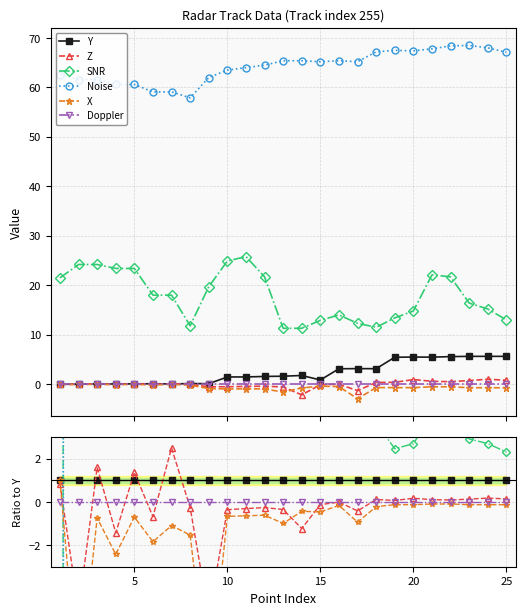

How many positive values does the Noise series have?

24